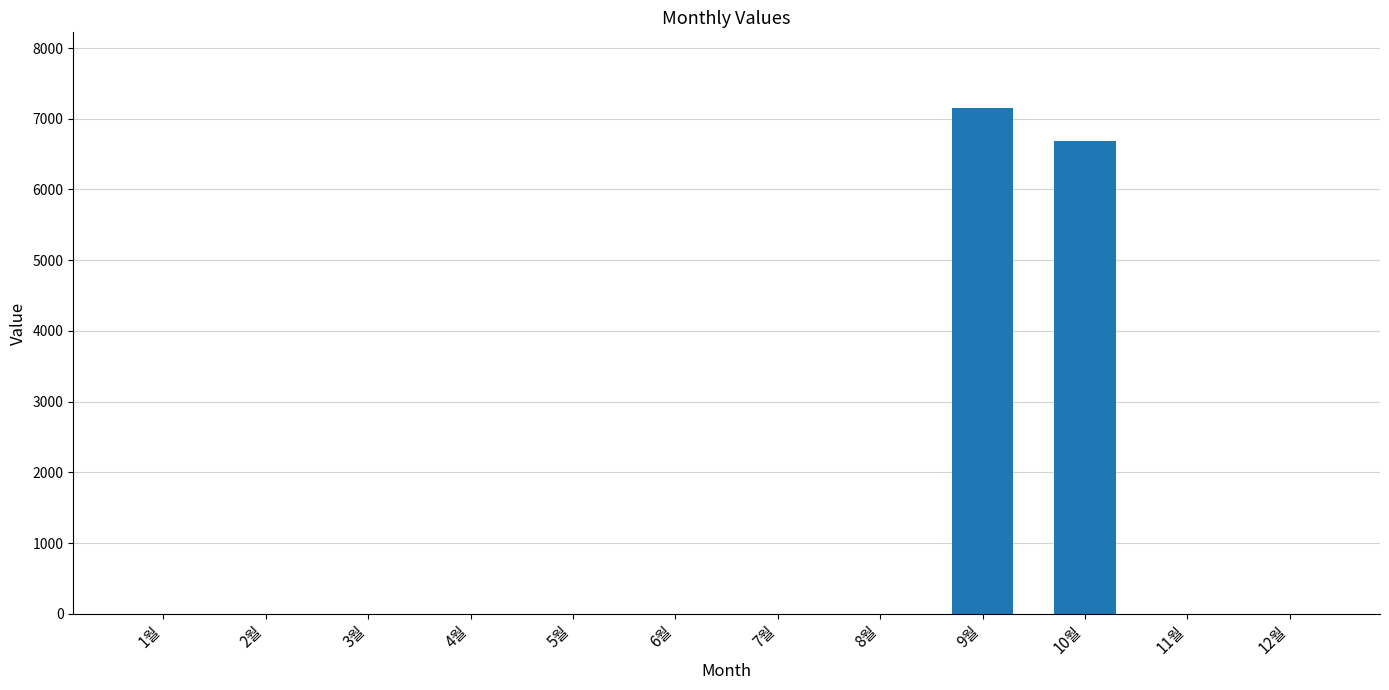

Reading left to right, transcribe all the data shown in this chart.

0	0	0	0	0	0	0	0	7150	6690	0	0